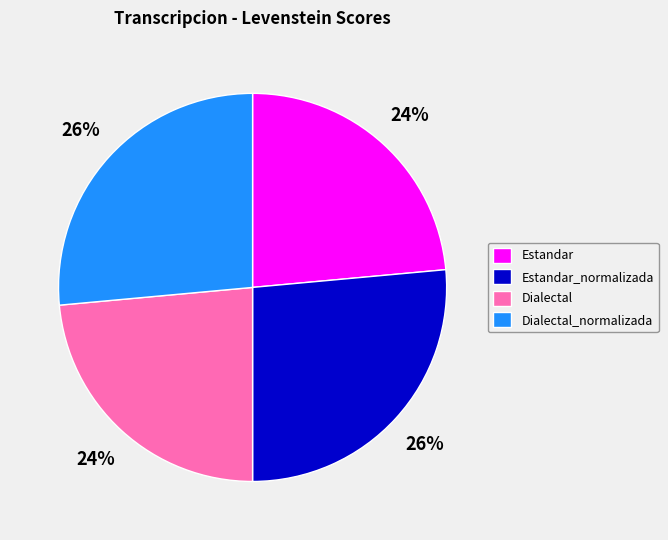

The Dialectal slice represents 35% of the pie. True or false?

False